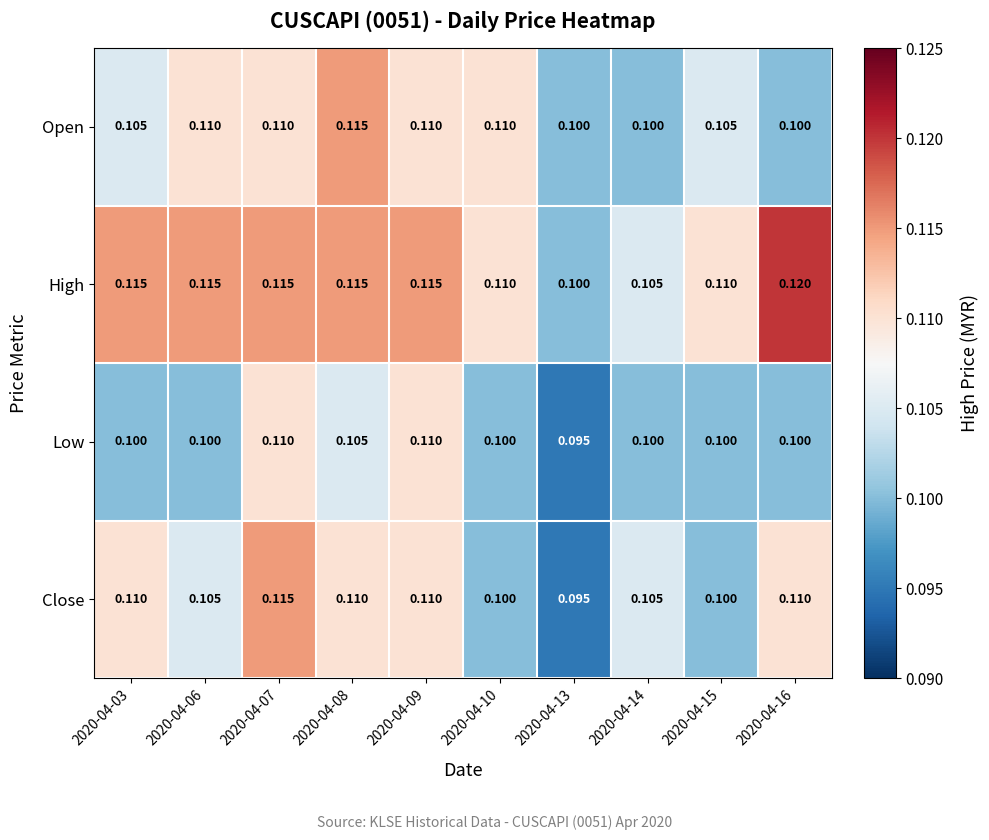

Which series has the largest total across all categories?

High